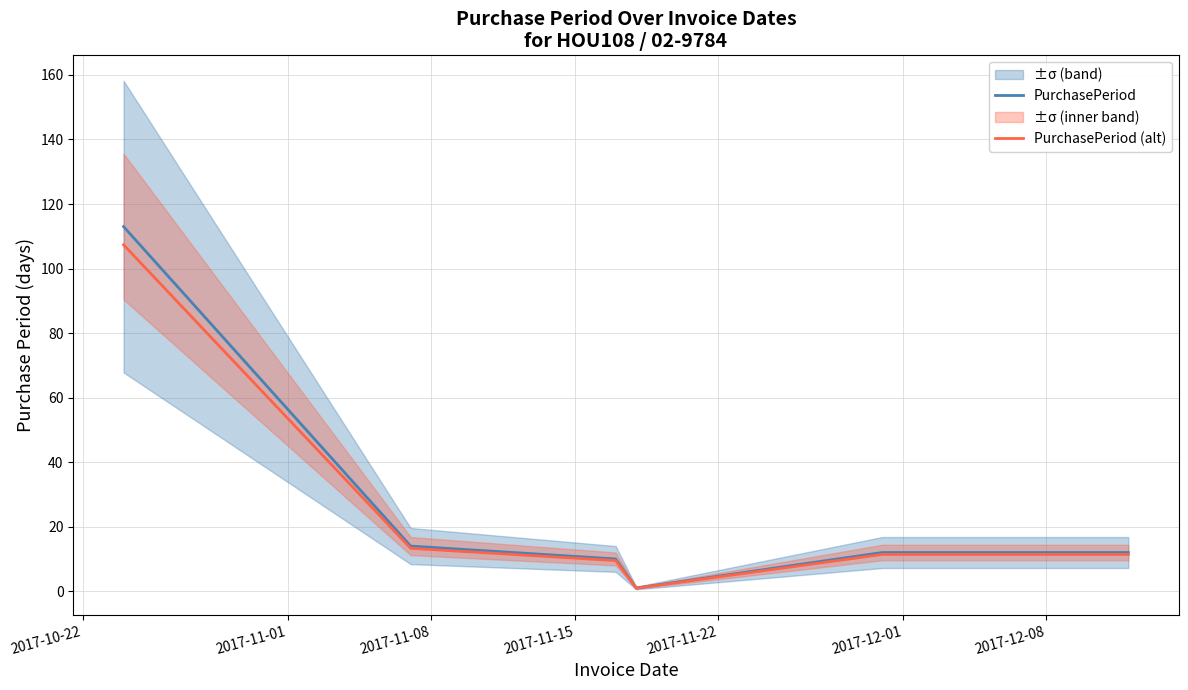

Which series has the largest total across all categories?

PurchasePeriod